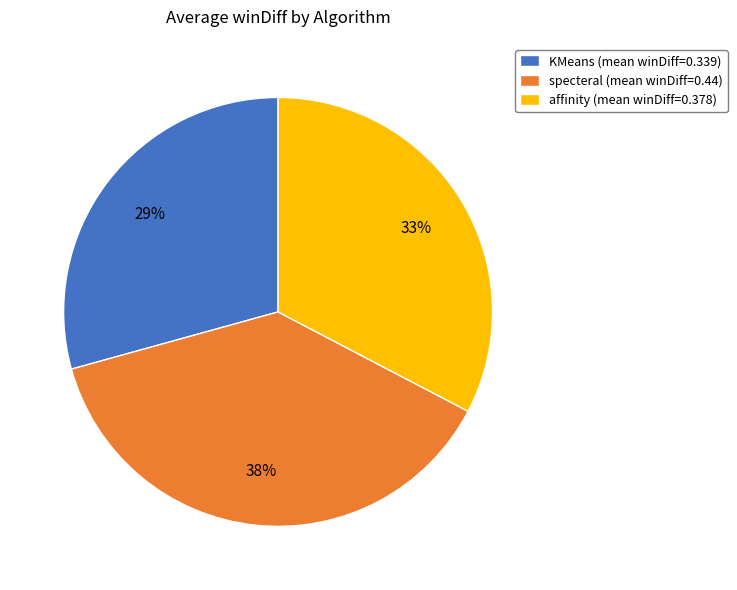

Is it true that affinity (mean winDiff=0.378) is 22% of the pie?

False